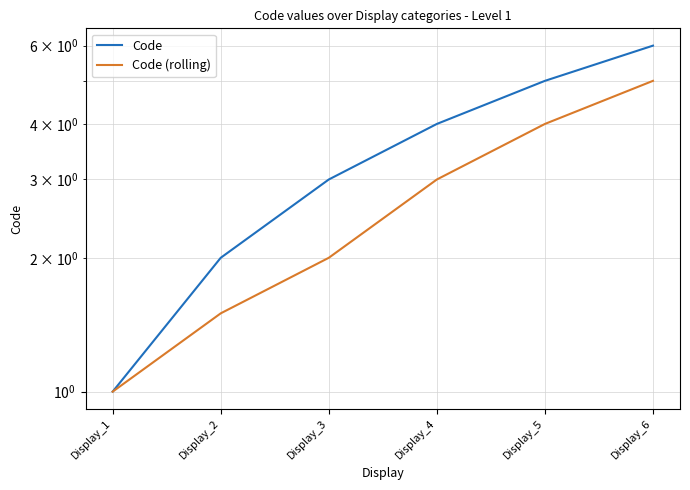

Which has a higher value, Display_5 or Display_6?

Display_6